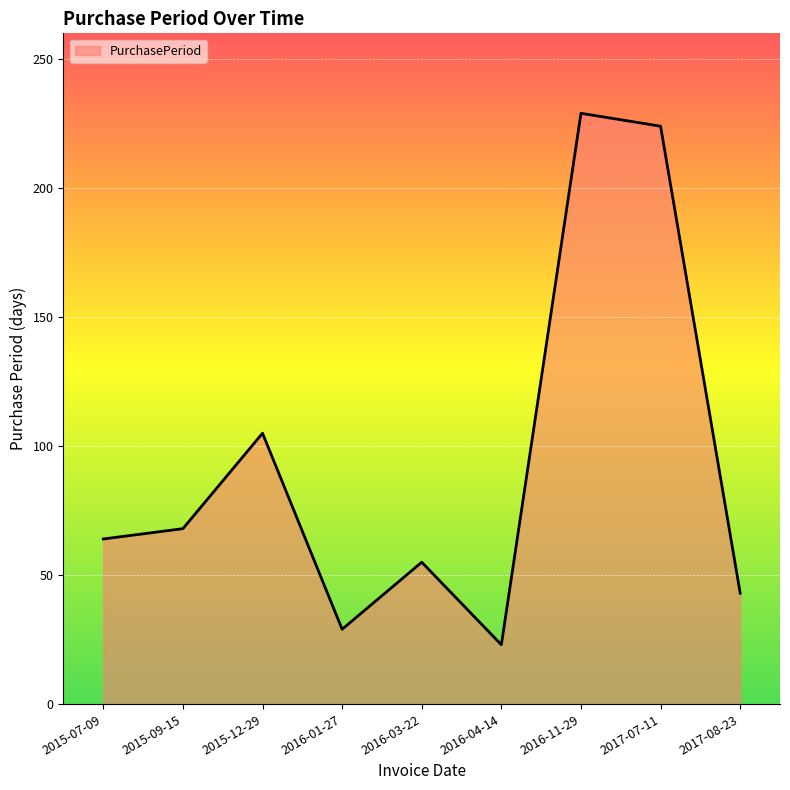

The chart shows a value of 27 at 2015-09-15. True or false?

False